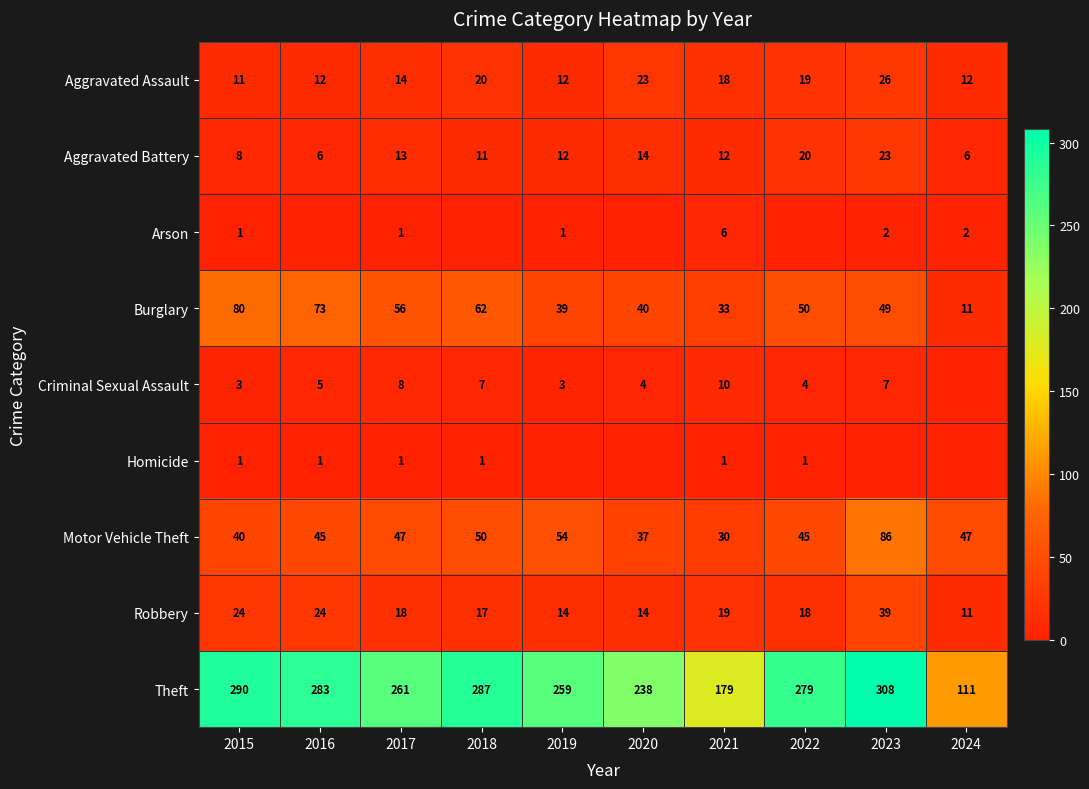

True or false: Theft has a value of 238 at 2020.

True